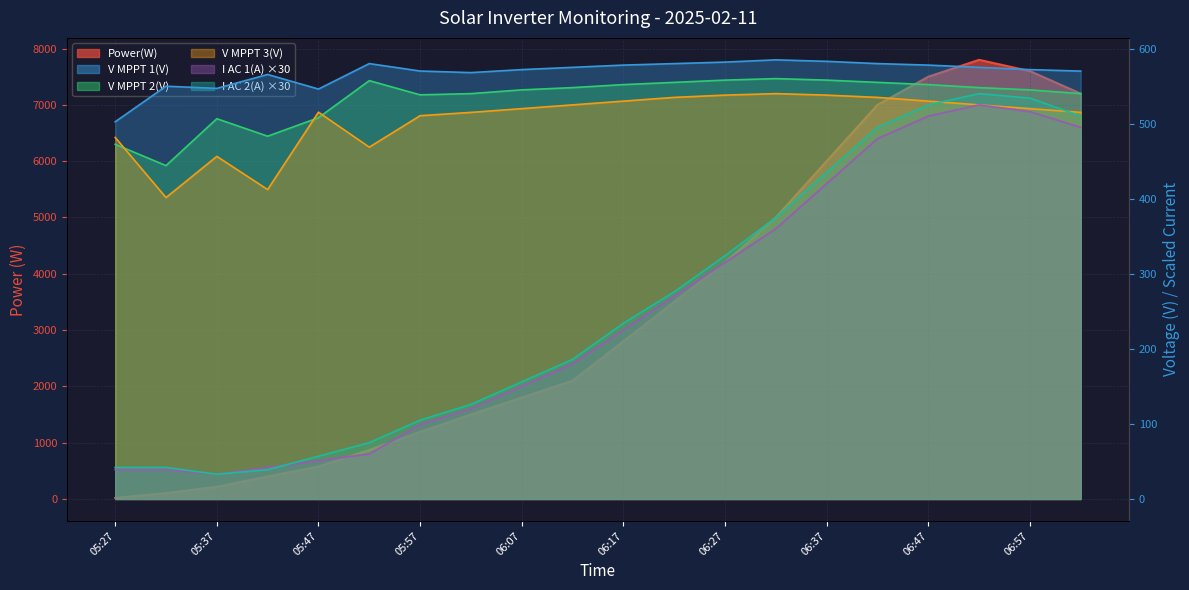

What is the average value of the Power(W) series?

3368.6